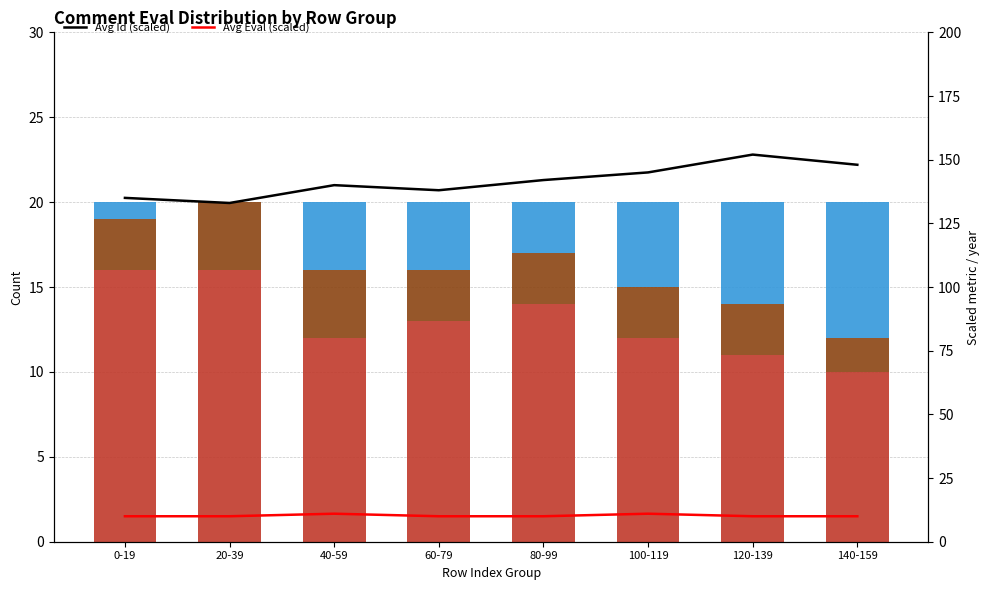

How many values in the Avg Eval (scaled) series exceed 10?

2